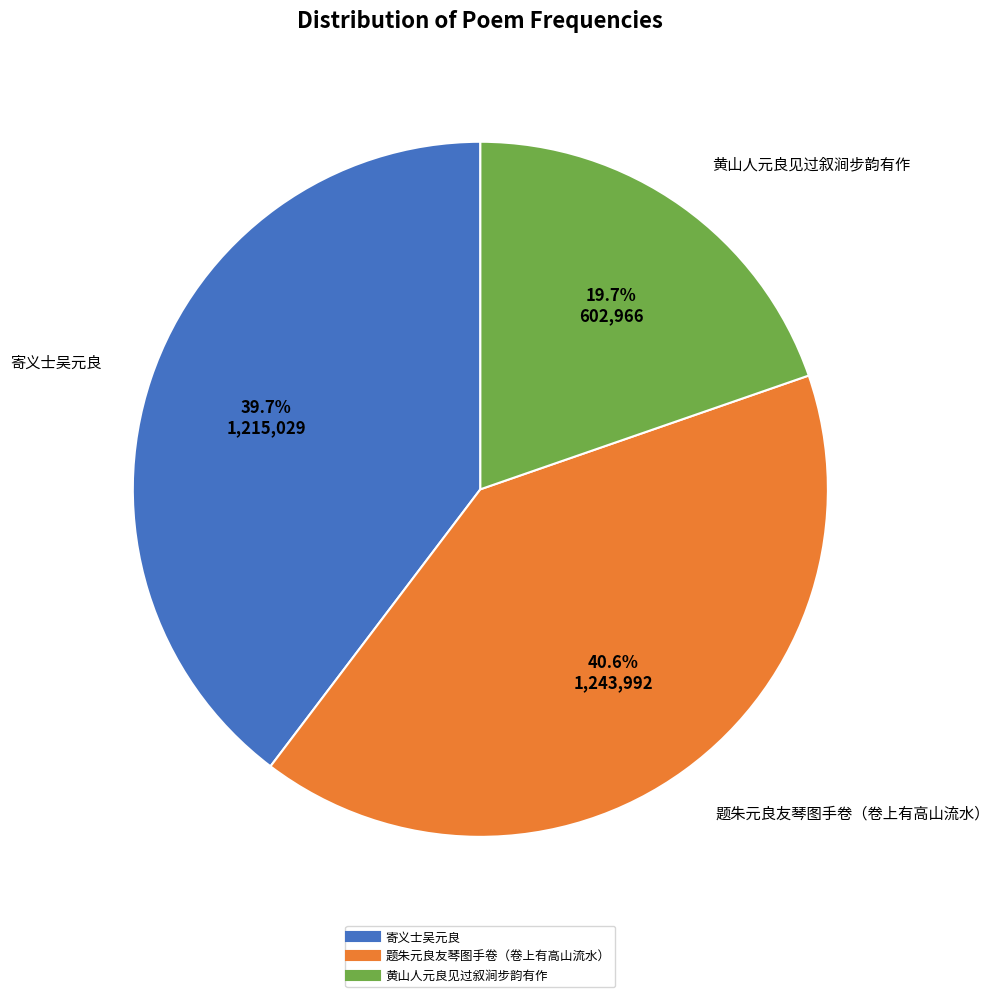

How many slices are in this pie chart?

3